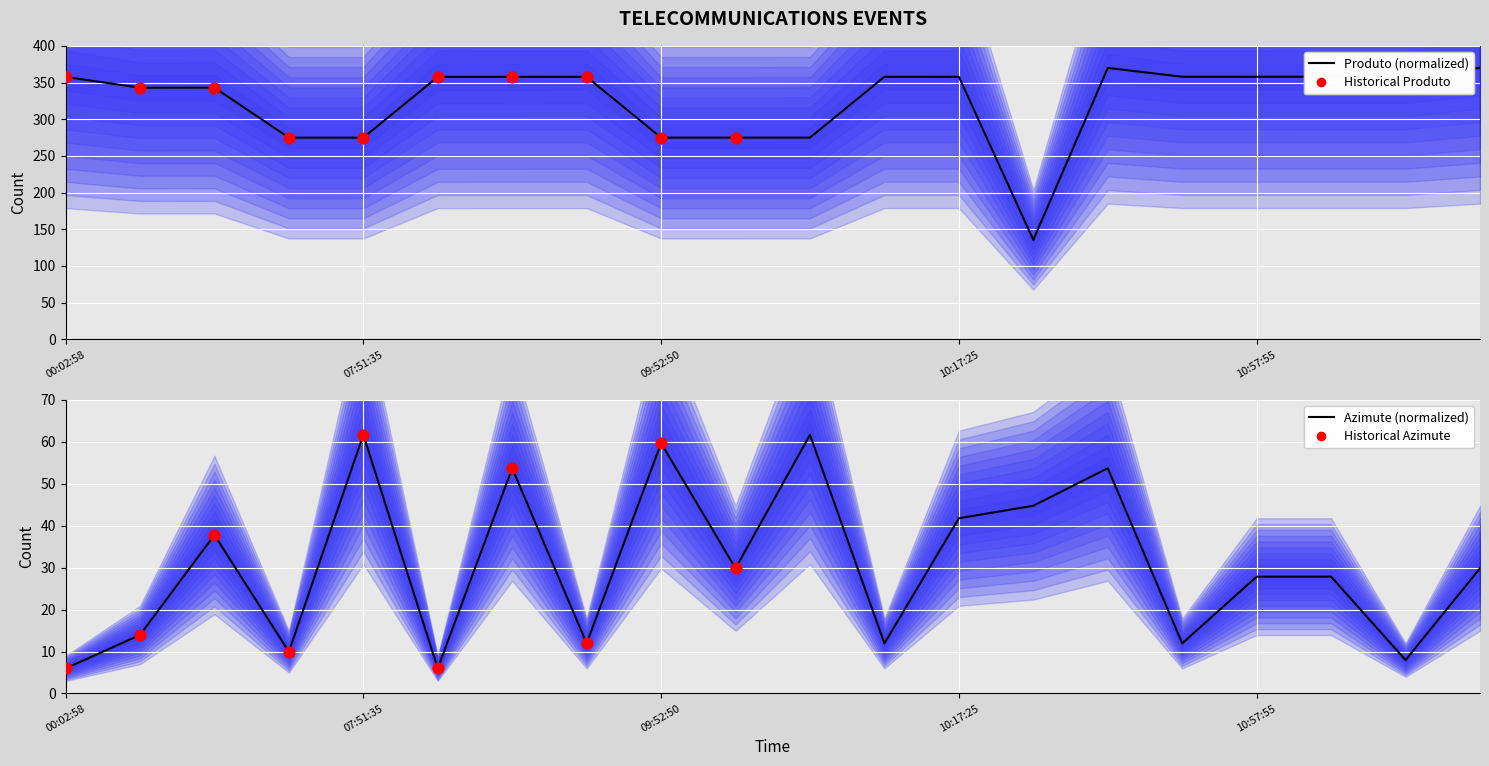

Which series has the largest total across all categories?

Produto